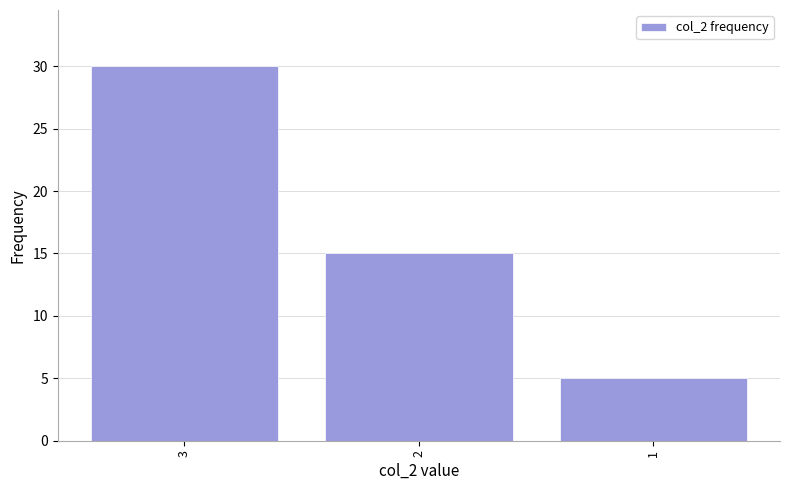

Reading right to left, extract all data points from this chart.

5	15	30